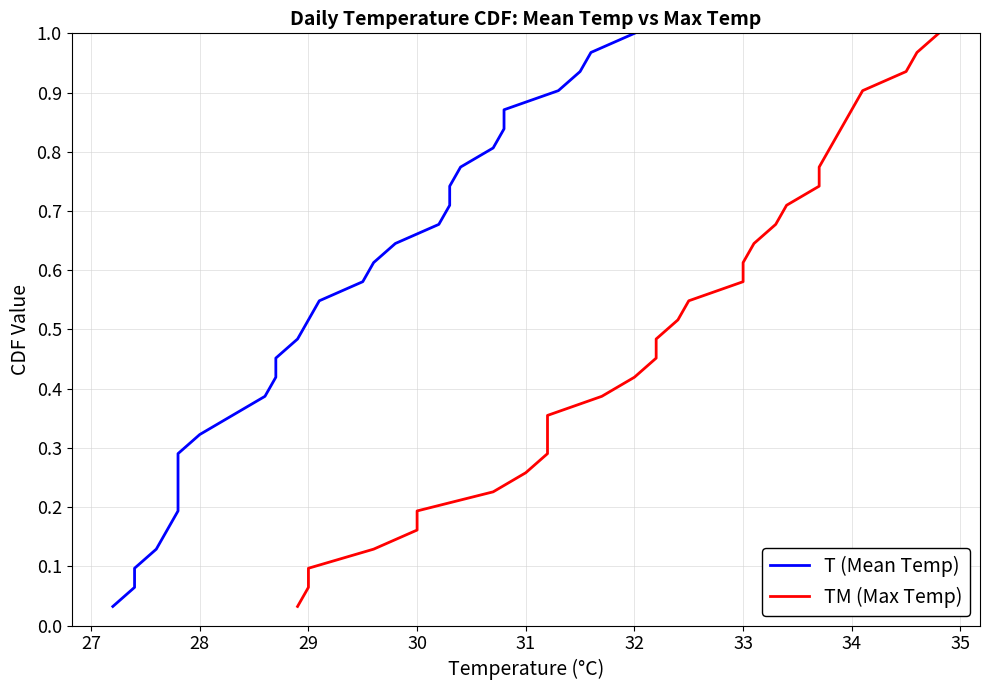

Count the number of data series in this chart.

2